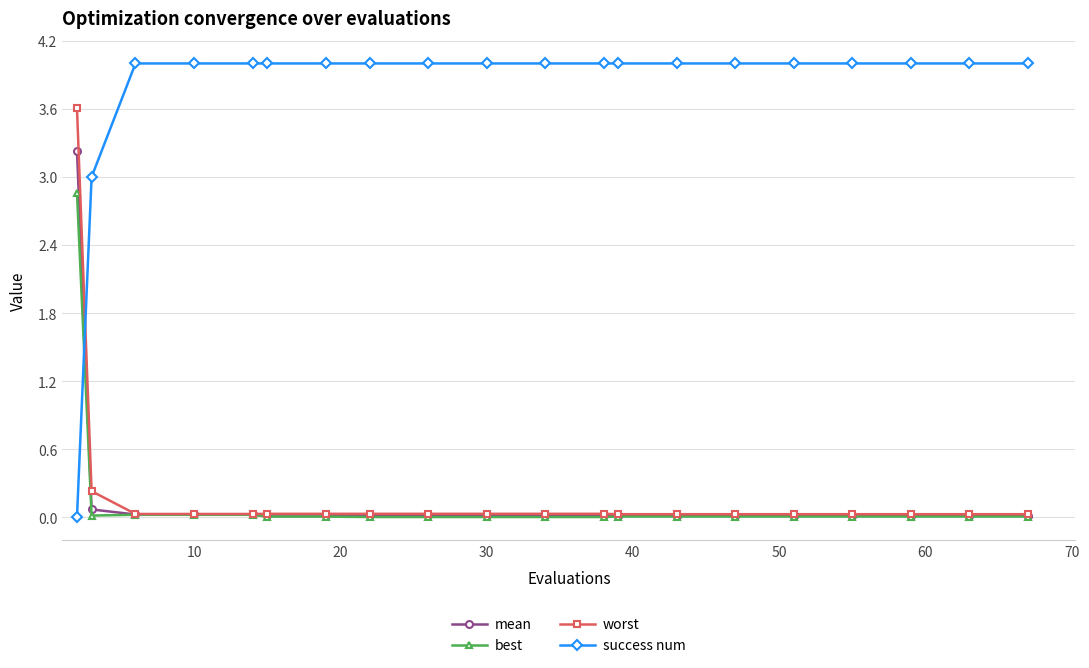

What is the value of the success num point at the 11th from the left?

4.0